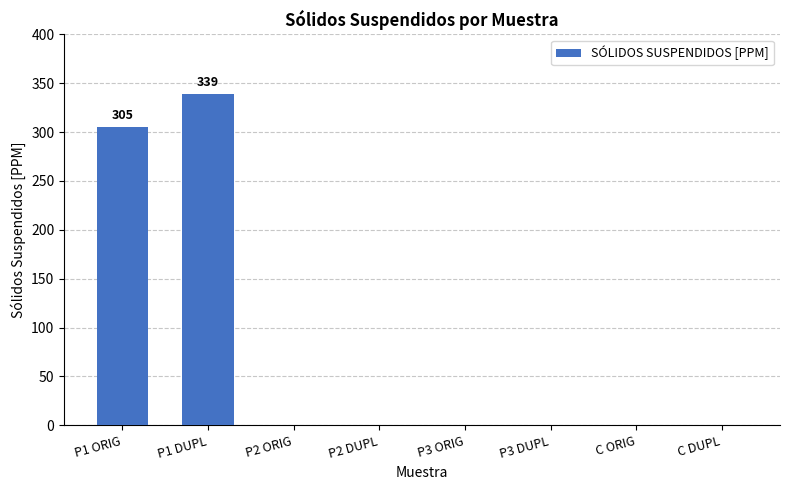

Reading left to right, transcribe all the data shown in this chart.

P1 ORIG=305	P1 DUPL=339	P2 ORIG=0	P2 DUPL=0	P3 ORIG=0	P3 DUPL=0	C ORIG=0	C DUPL=0